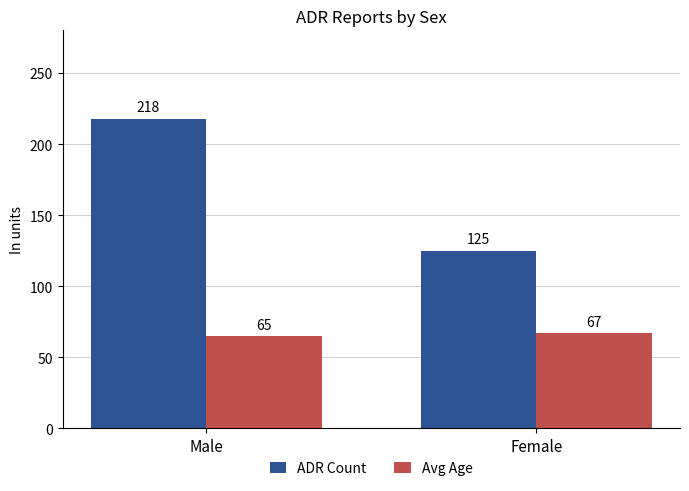

What is the difference between the highest and lowest values at Female?

58